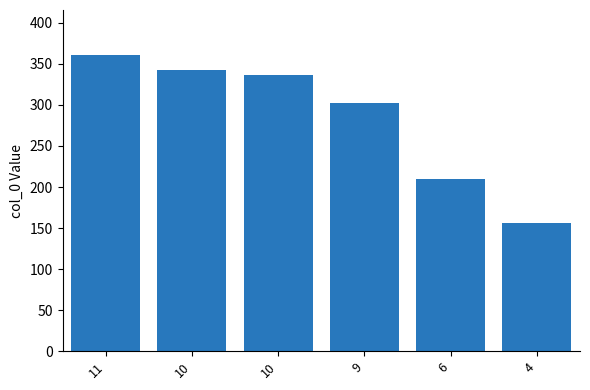

How many categories are shown in the chart?

6